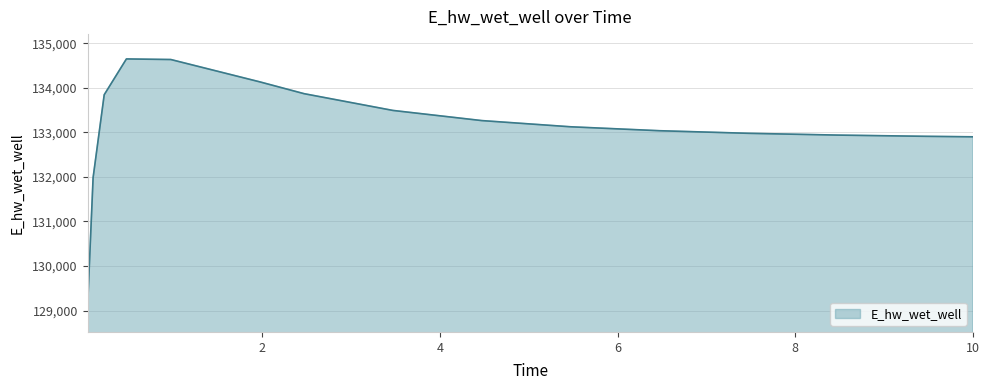

What is the smallest value displayed?

129077.0